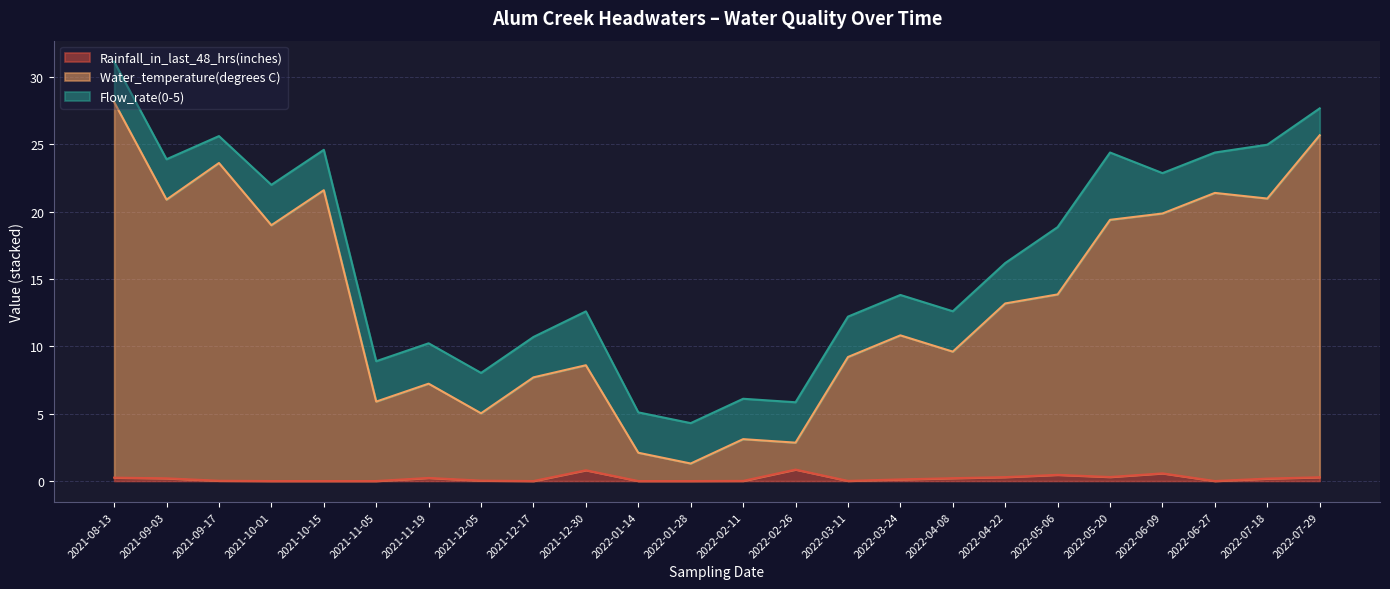

The Water_temperature(degrees C) series shows 25.7 at 2022-07-29. True or false?

True